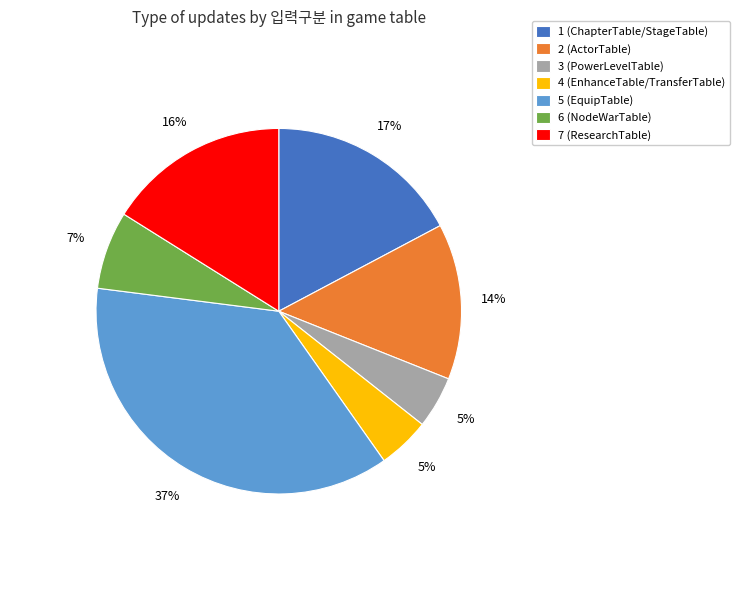

How many segments does this pie chart have?

7